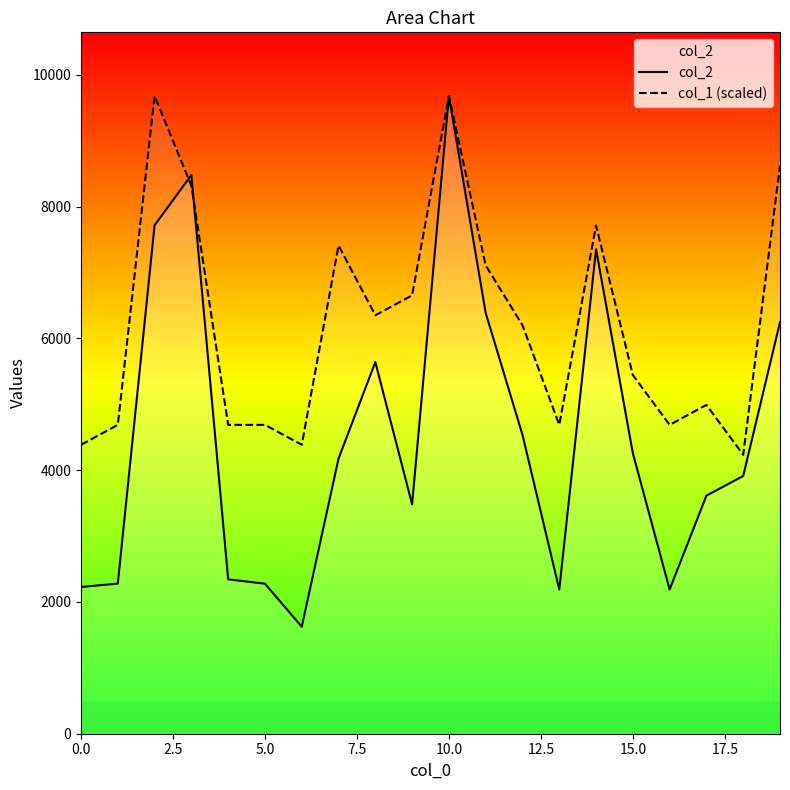

What is the lowest value of the col_1 (scaled) series?

4234.6